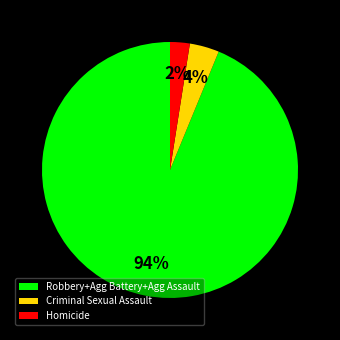

How many slices are in this pie chart?

3